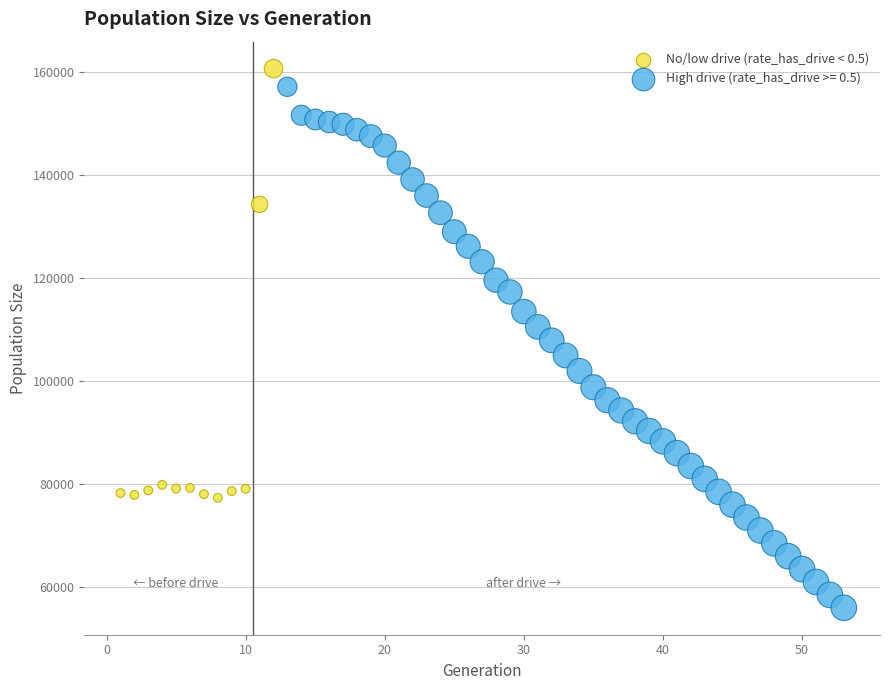

Which series contains the lowest Y value?

High drive (rate_has_drive >= 0.5)